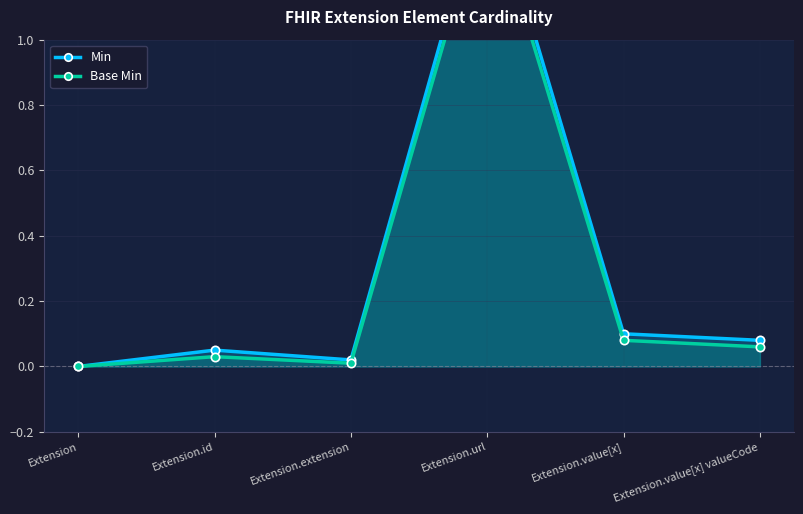

How many lines are shown in the chart?

2